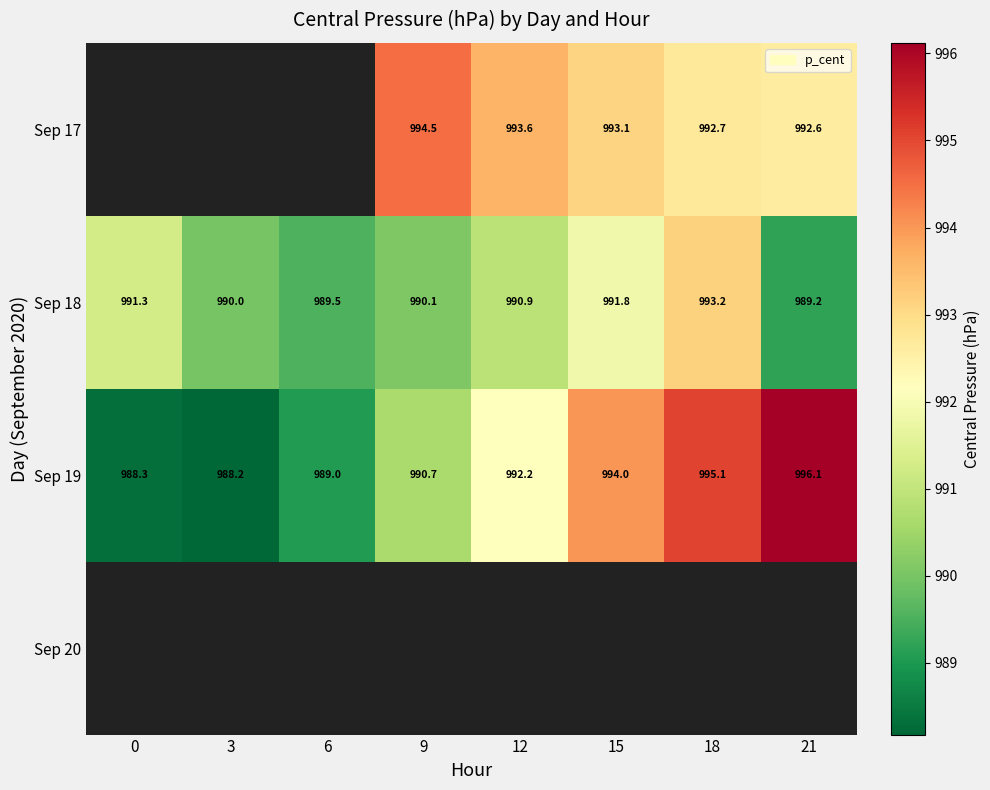

Which has a higher value, 21 or 3?

3